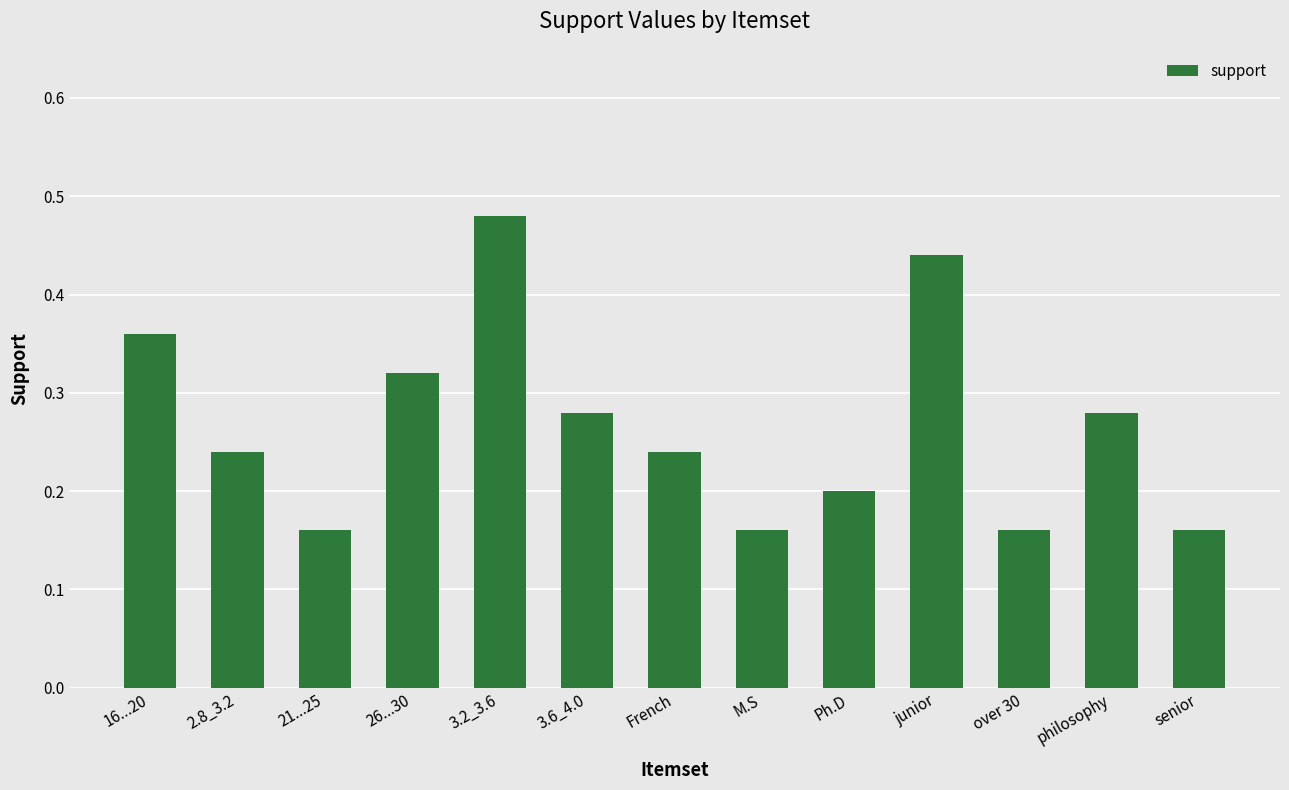

What position from the left is senior?

13